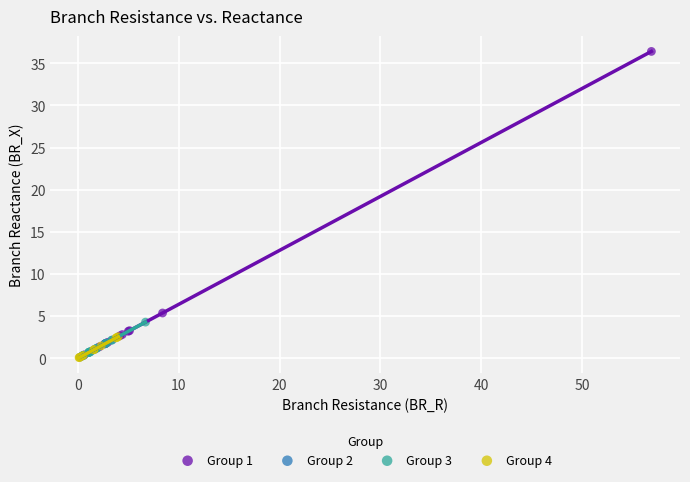

Which series has the widest spread of Y values?

Group 1